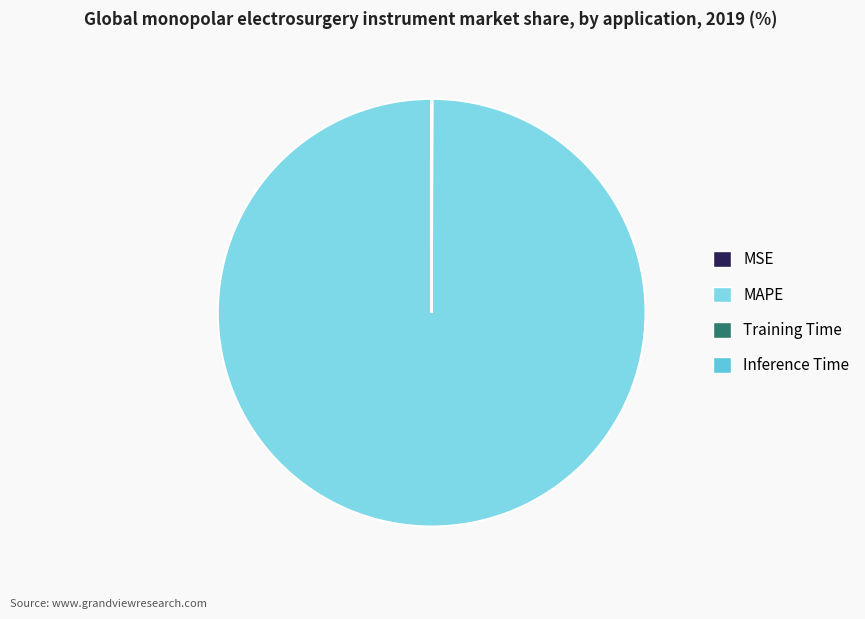

Which category has the biggest portion of the pie?

MAPE